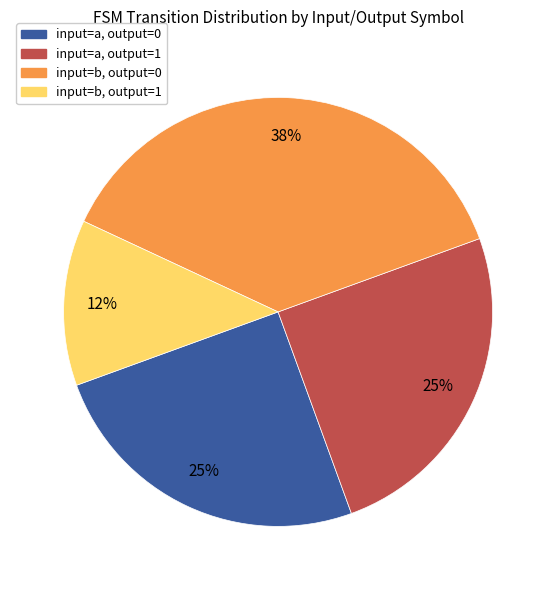

Is there any slice that represents more than half of the pie?

No